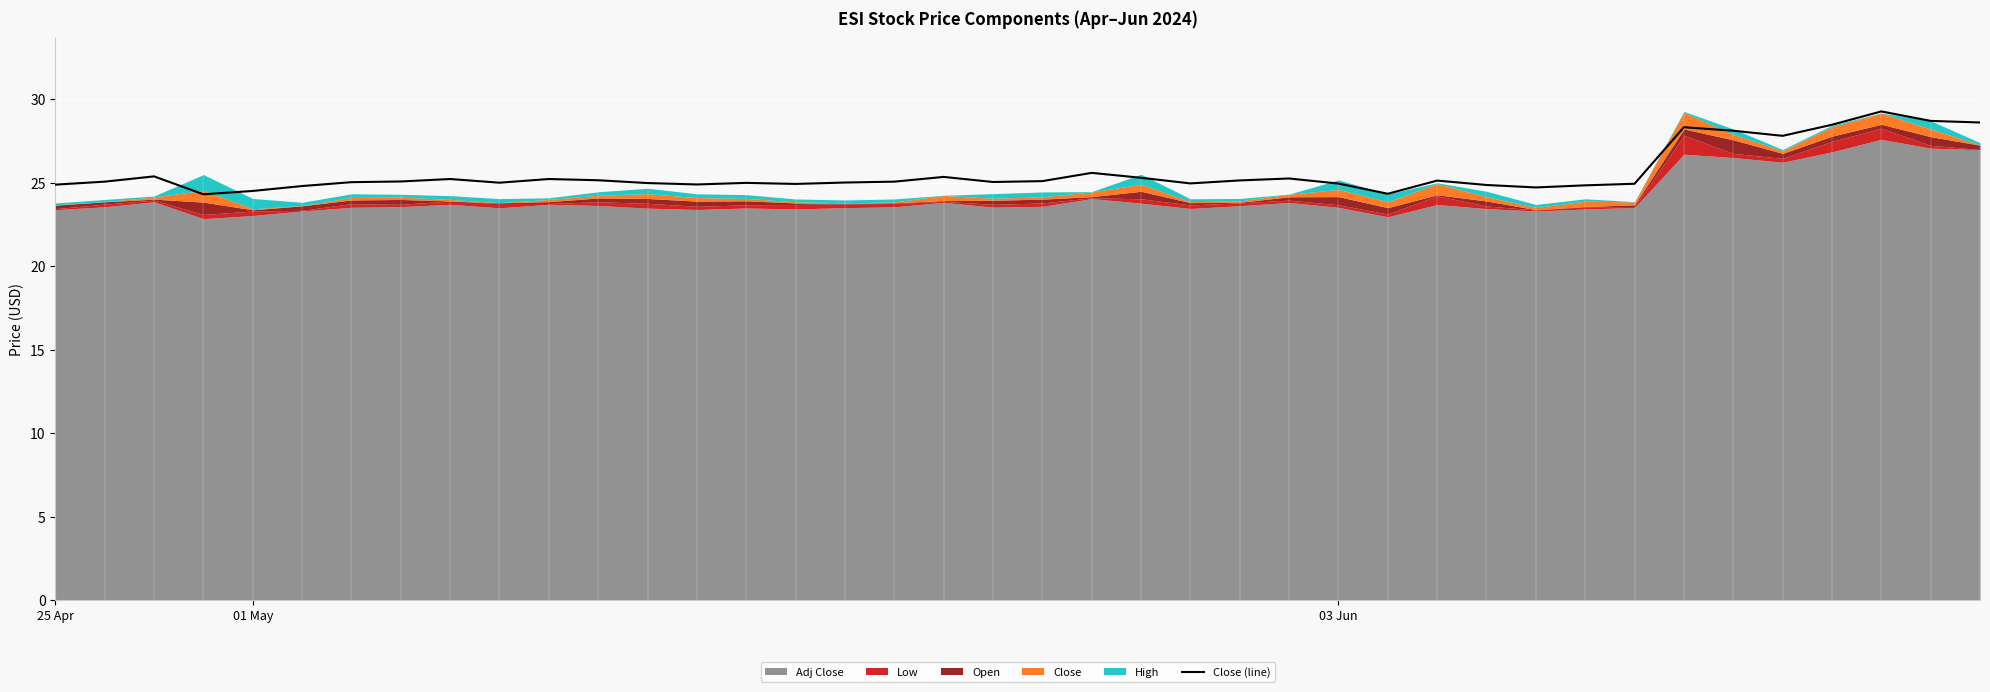

True or false: there are more than 1 points higher than both neighbors.

True